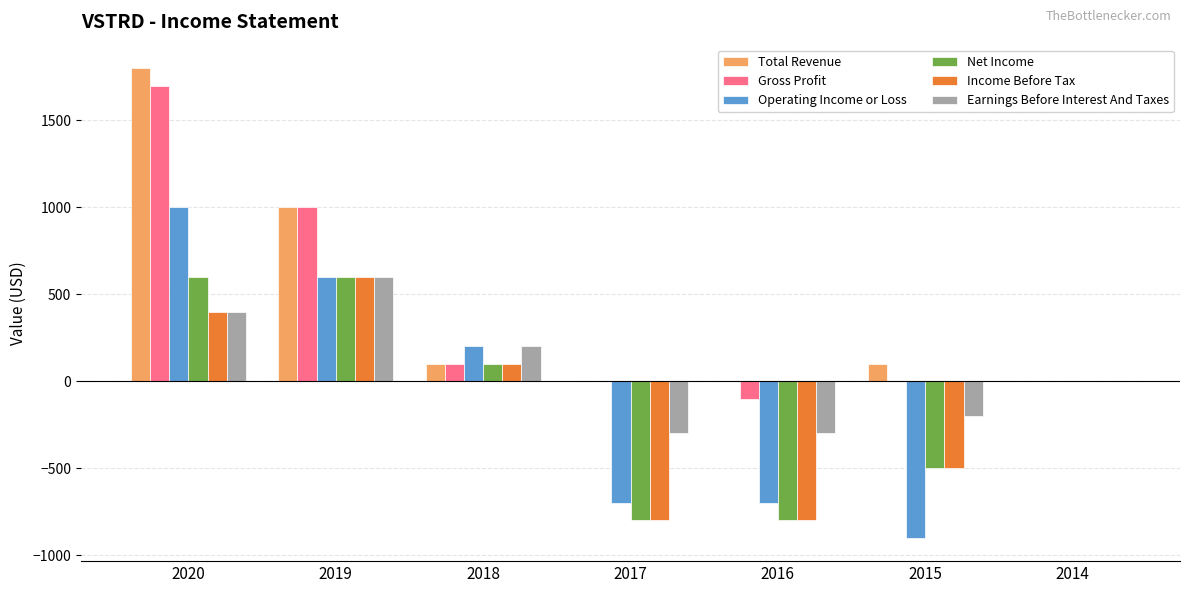

Reading left to right, transcribe all the data shown in this chart.

Total Revenue: 1800	1000	100	0	0	100	0
Gross Profit: 1700	1000	100	0	-100	0	0
Operating Income or Loss: 1000	600	200	-700	-700	-900	0
Net Income: 600	600	100	-800	-800	-500	0
Income Before Tax: 400	600	100	-800	-800	-500	0
Earnings Before Interest And Taxes: 400	600	200	-300	-300	-200	0